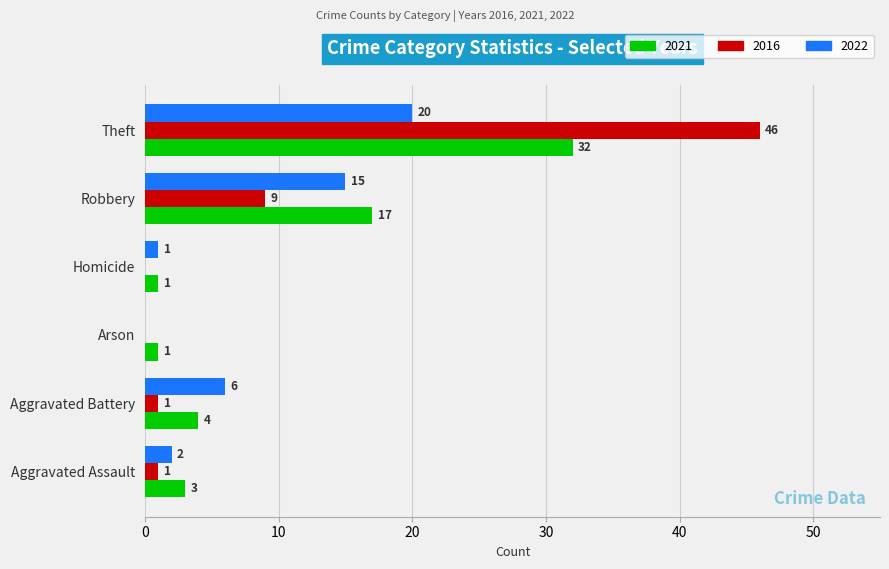

At which label is 2016 closest to 23?

Robbery